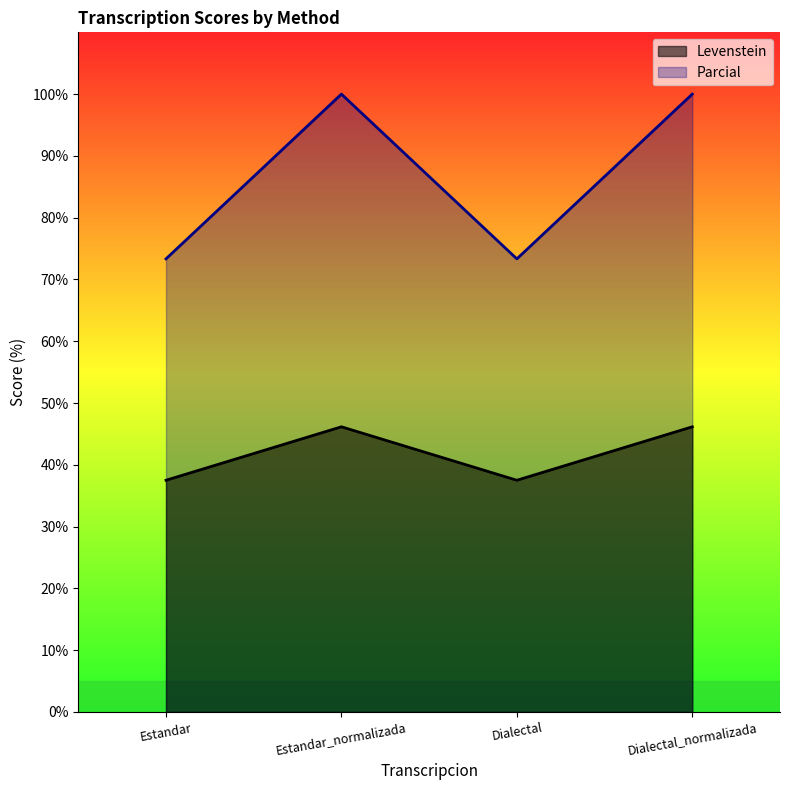

What value does the Levenstein series have at Dialectal_normalizada?

46.2